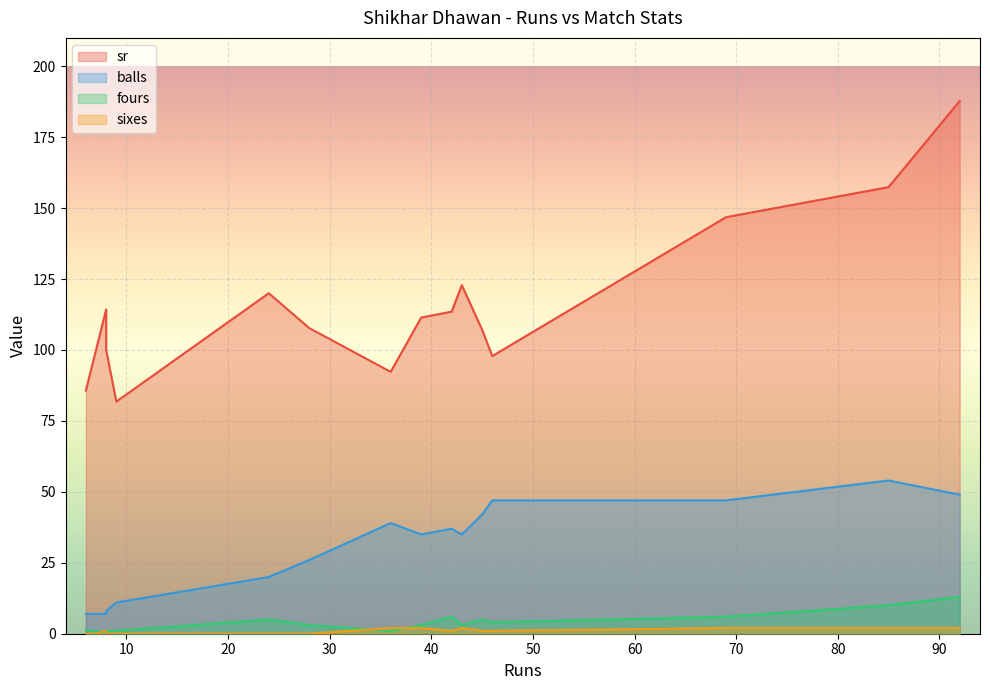

How many values in the fours series exceed 3?

7